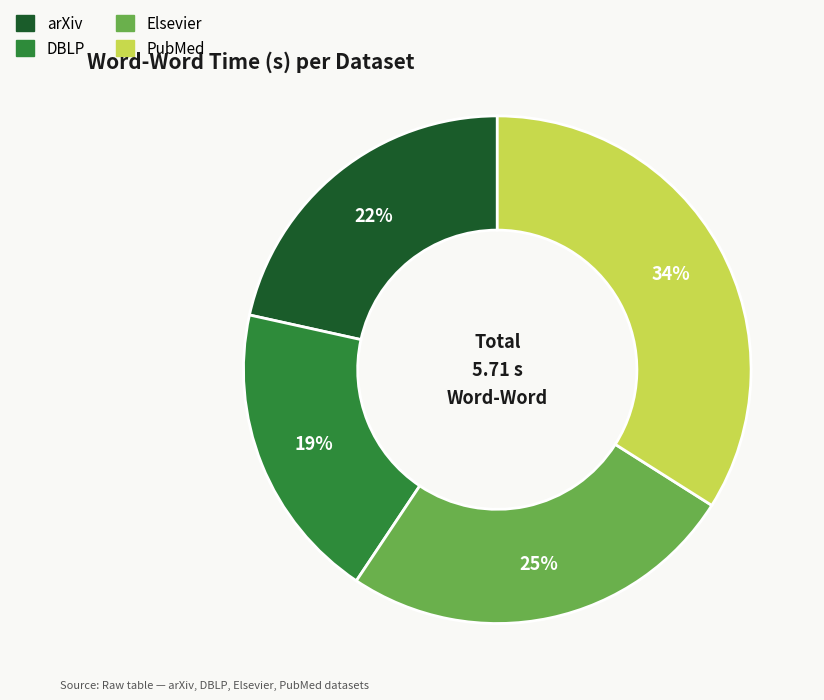

What percentage is the arXiv slice, to the nearest percent?

22%